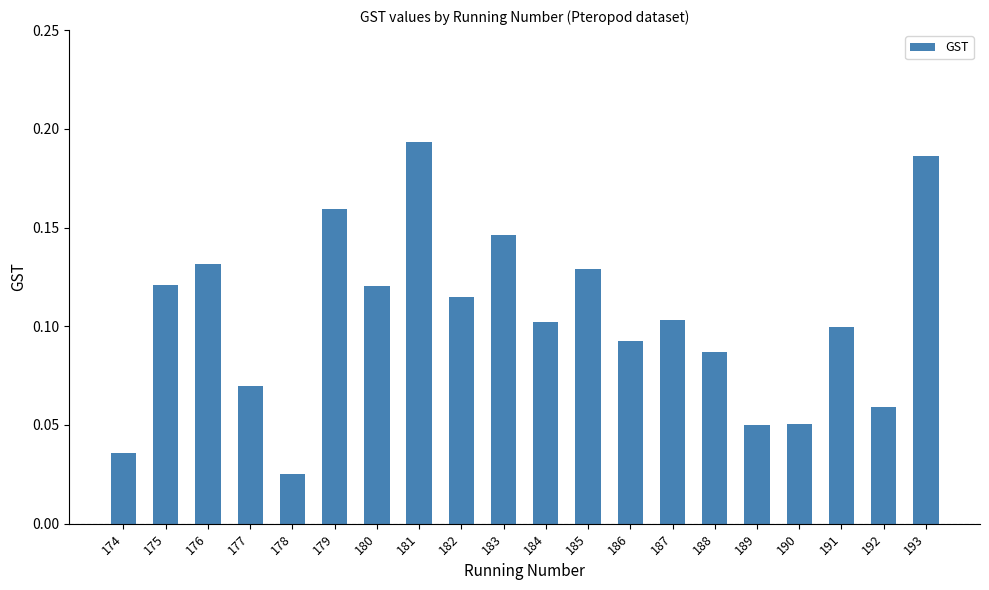

Where is the data nearest to the value 0?

178